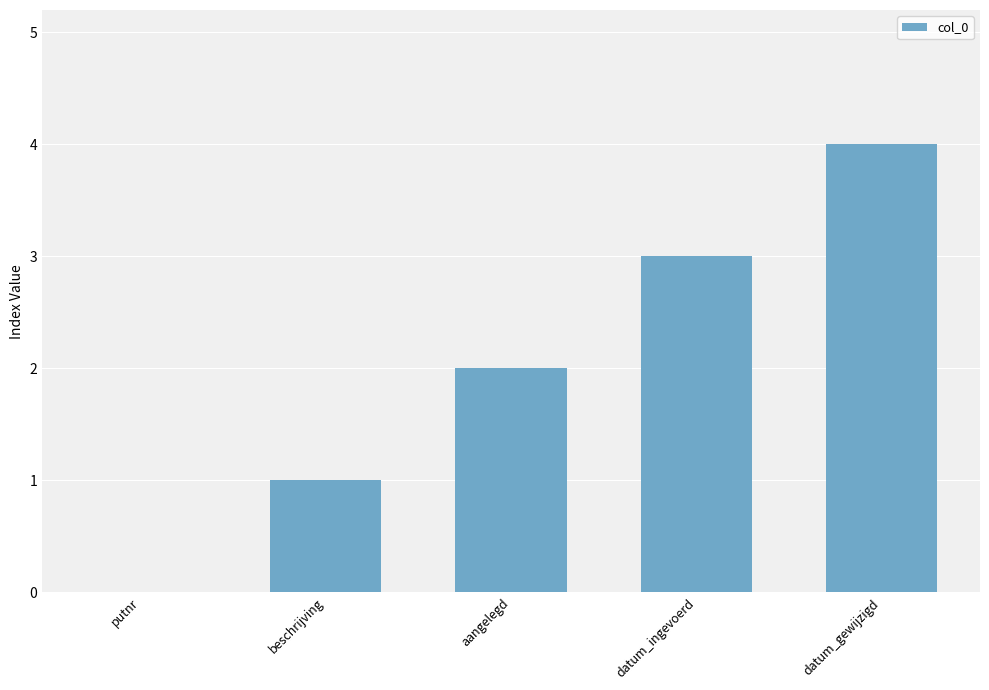

What is the sum of all values?

10